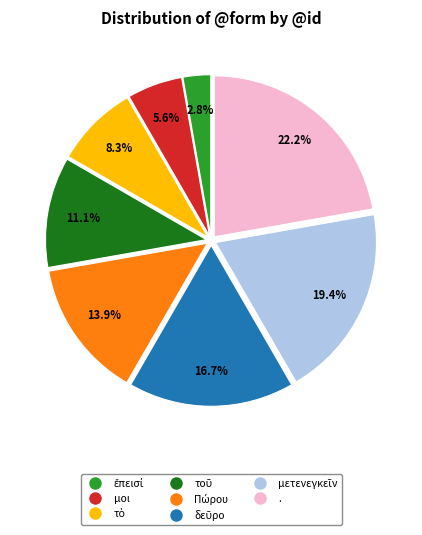

Is μοι the majority of the pie?

No